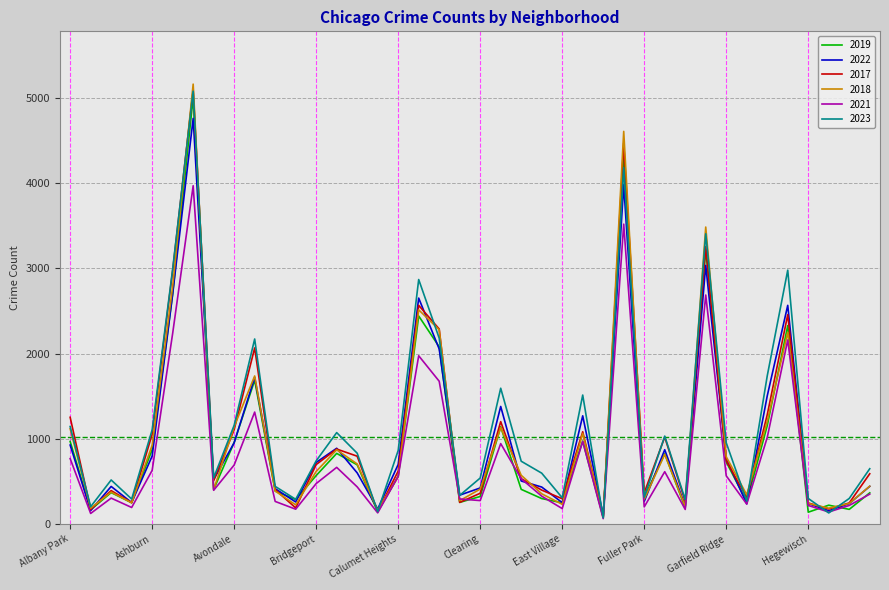

Which series has the largest range (max minus min)?

2018